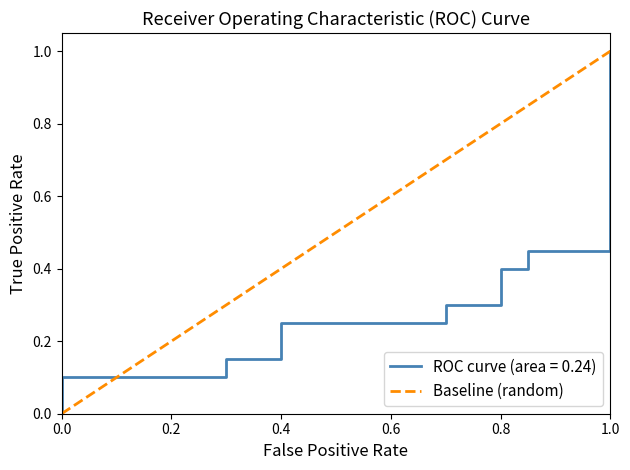

Which category has the highest value in the Baseline (random) series?

1.0